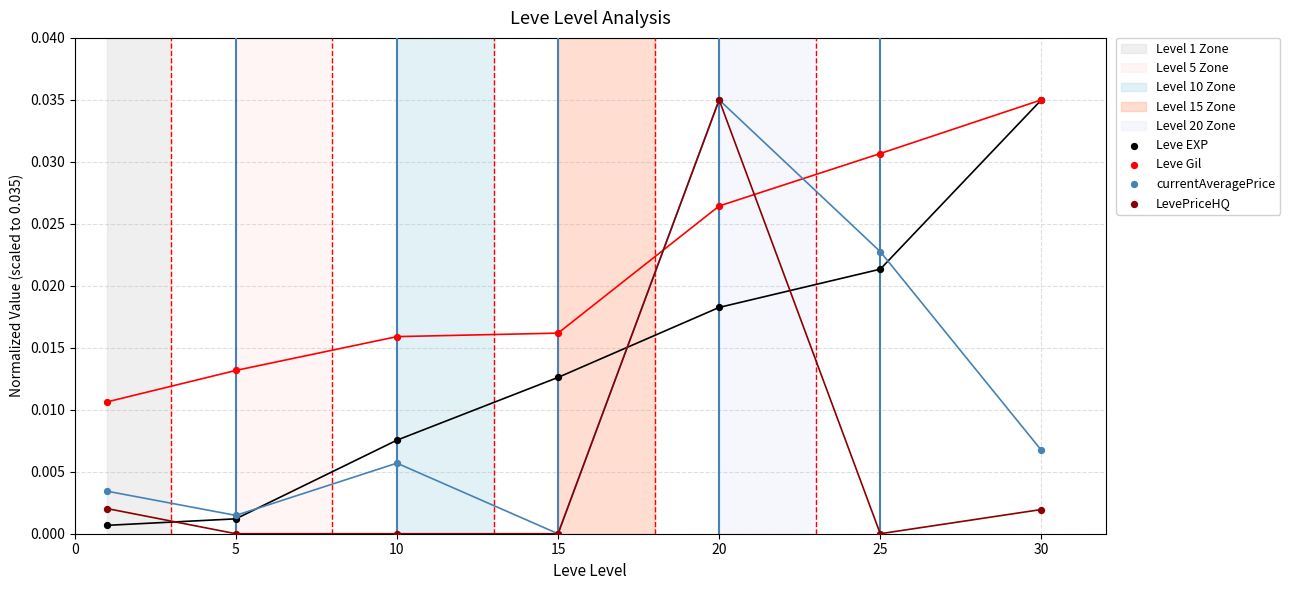

Which series has the largest Y range (max minus min)?

currentAveragePrice